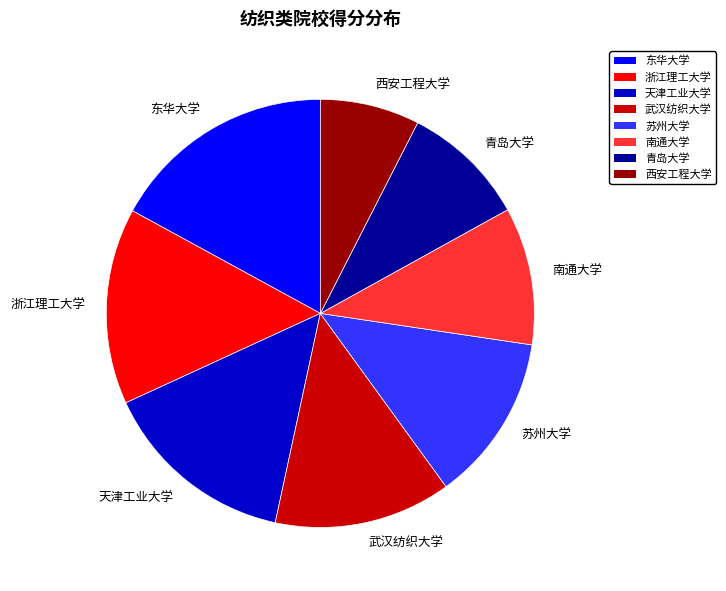

Combined, do 武汉纺织大学 and 西安工程大学 account for over 50%?

No